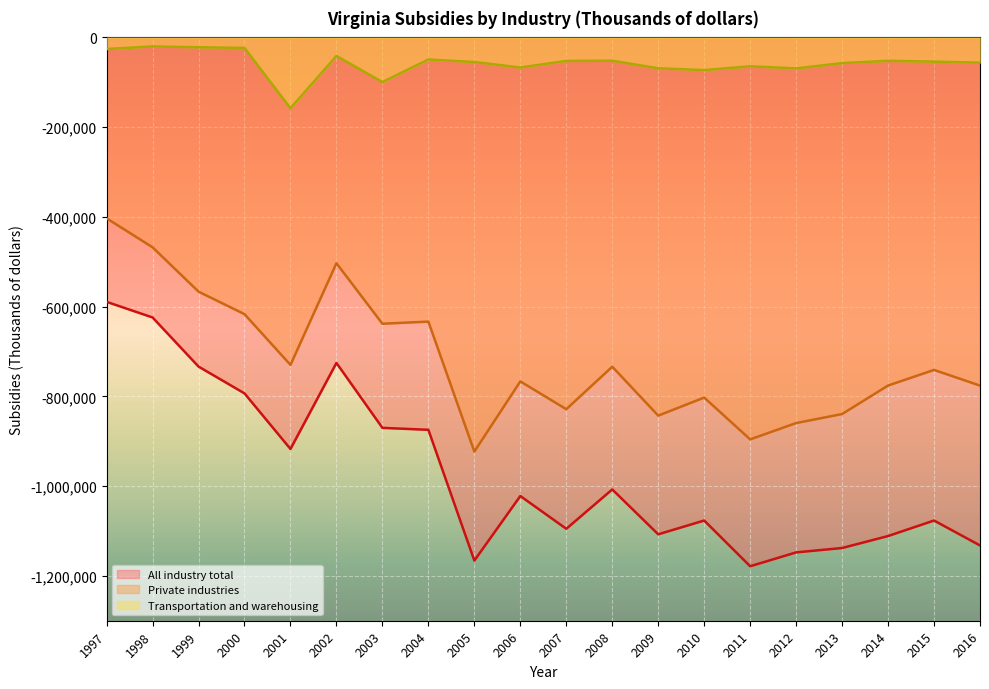

At which label does Transportation and warehousing first exceed -54007?

1997